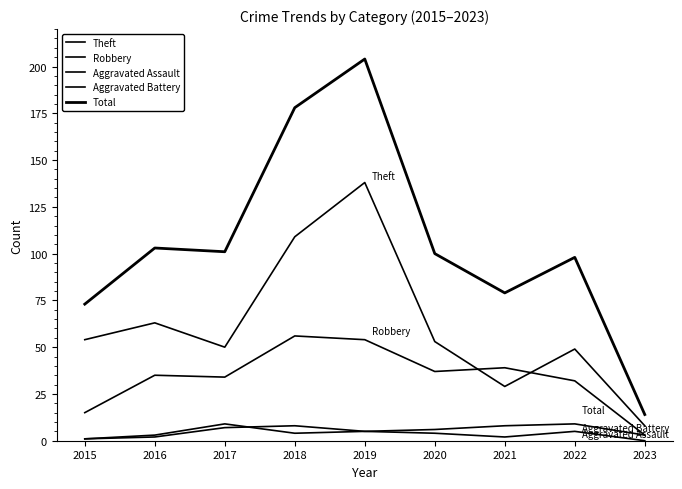

Does the chart have visible grid lines?

No